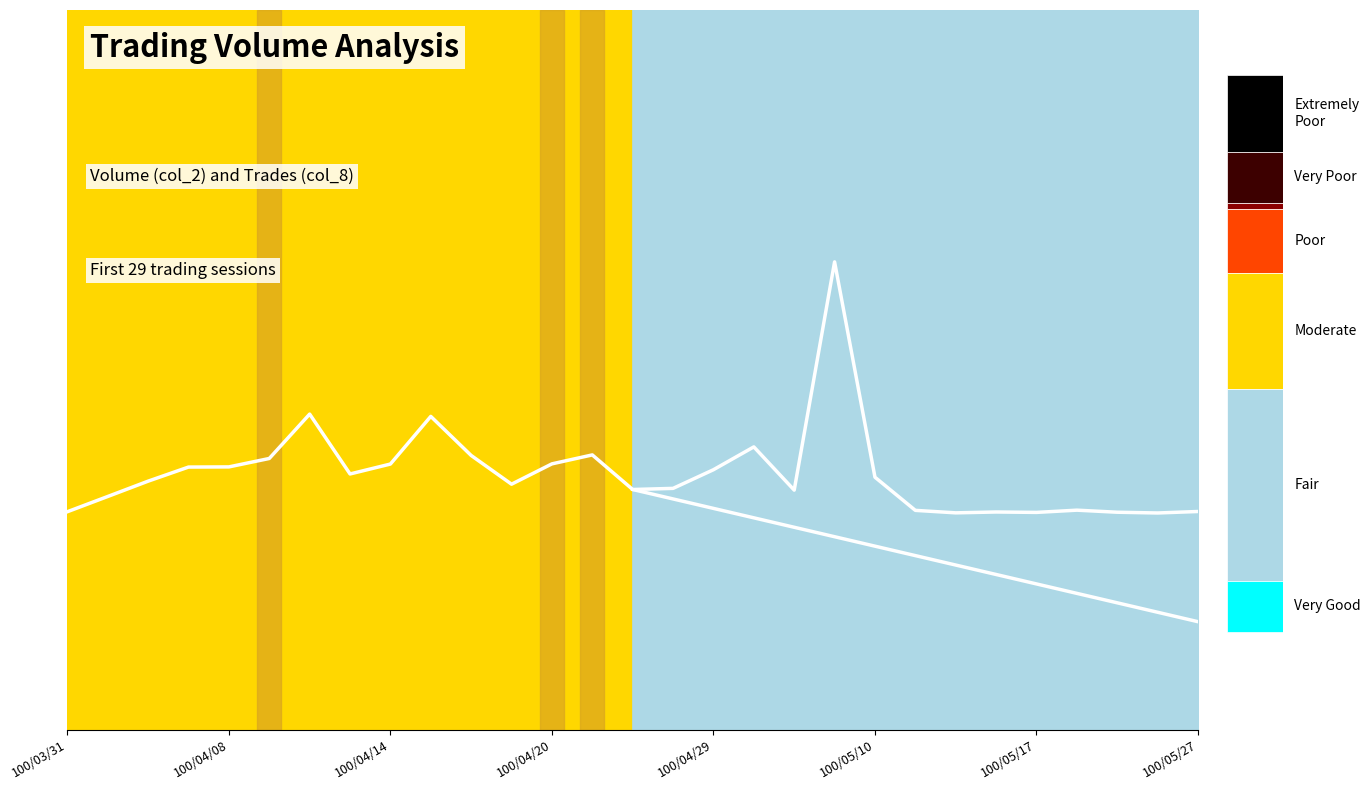

Is this an area chart (filled region under the line)?

No